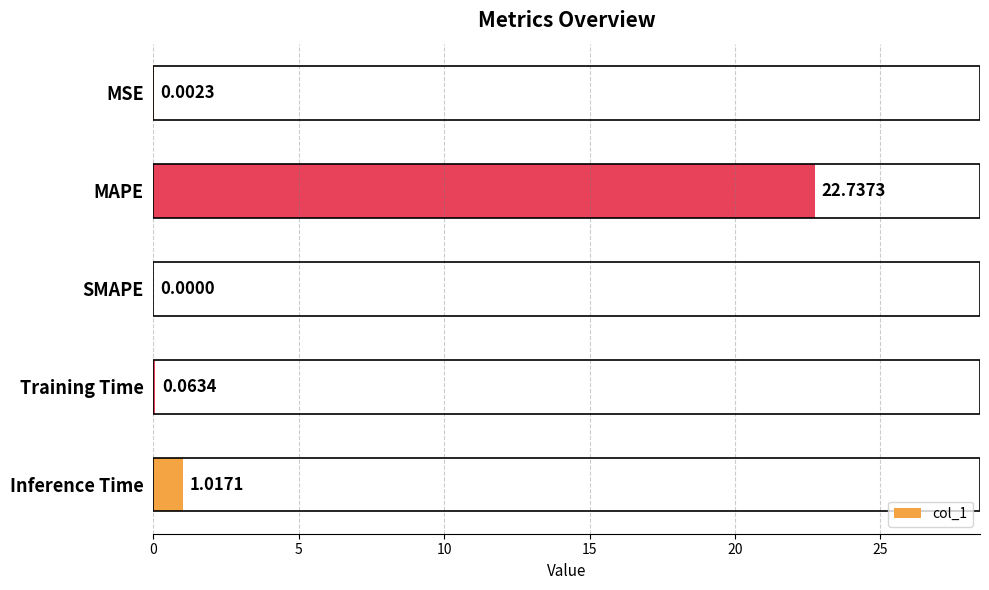

What is the sum of the values at MAPE and Inference Time?

23.8